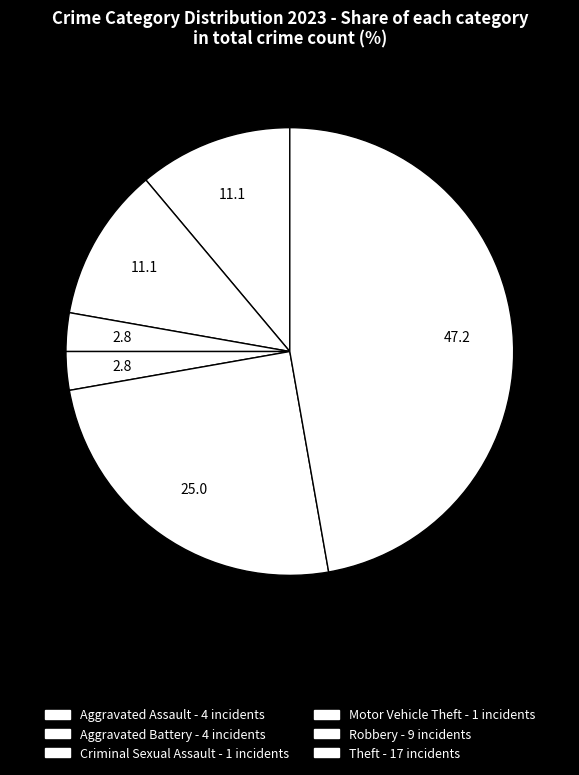

How many slices are in this pie chart?

6